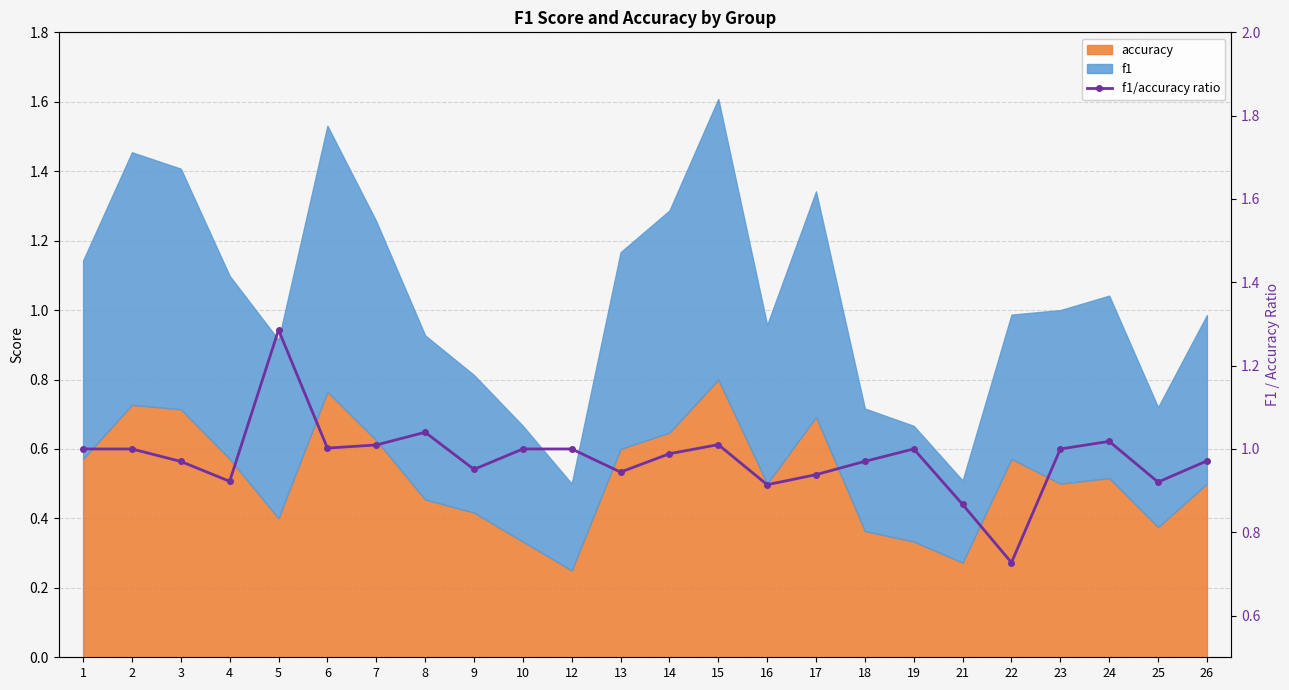

Where is the data nearest to the value 1?

1